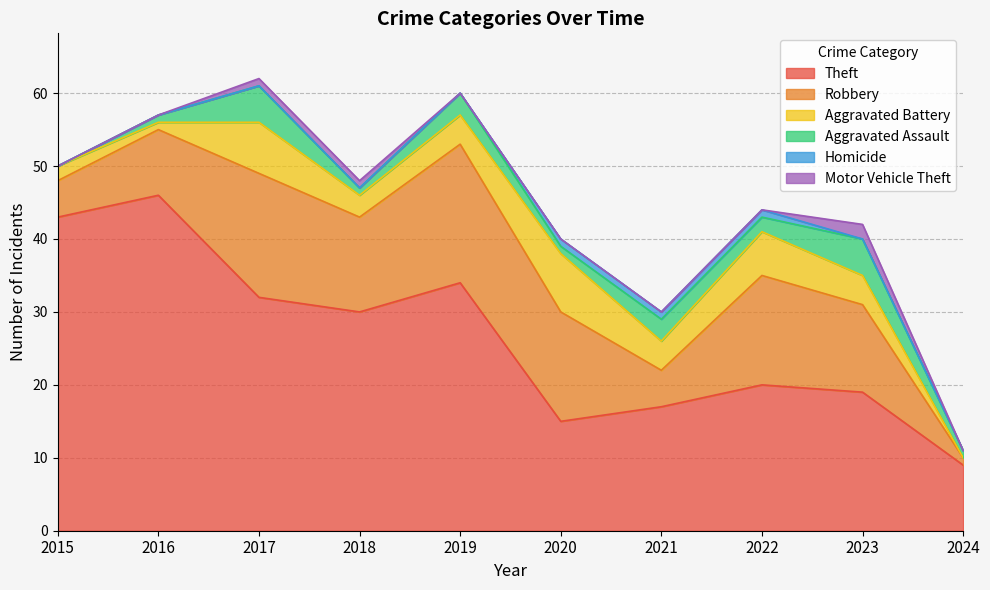

The value of Theft at 2019 is 15. True or false?

False